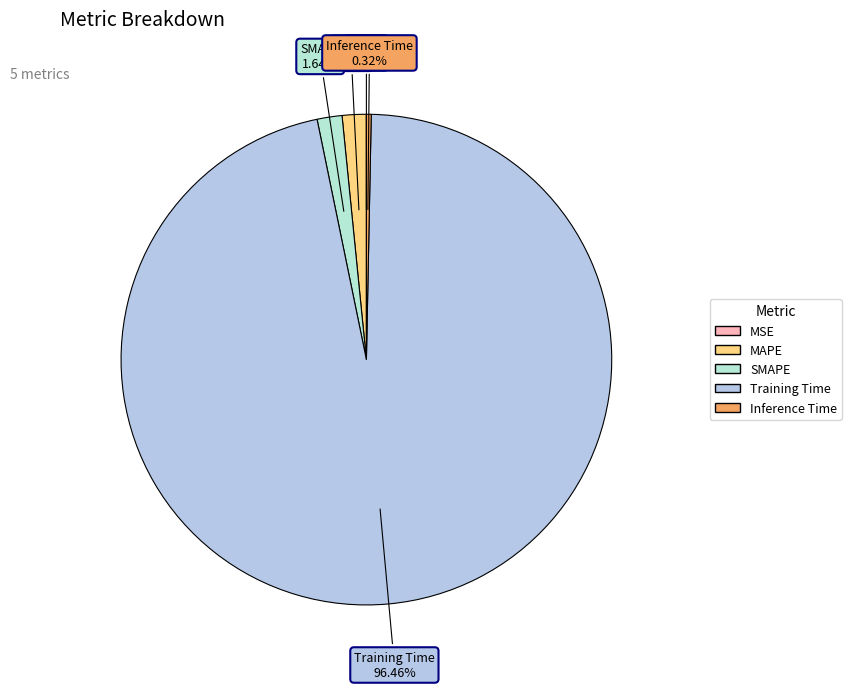

The Inference Time slice represents 0% of the pie. True or false?

True